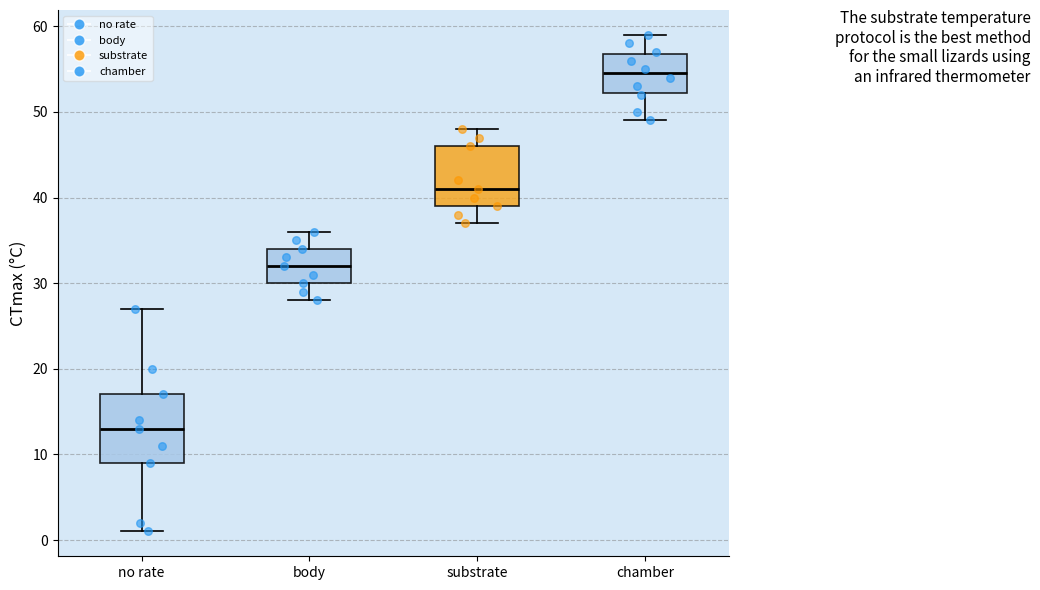

Which box's median line is the lowest?

no rate